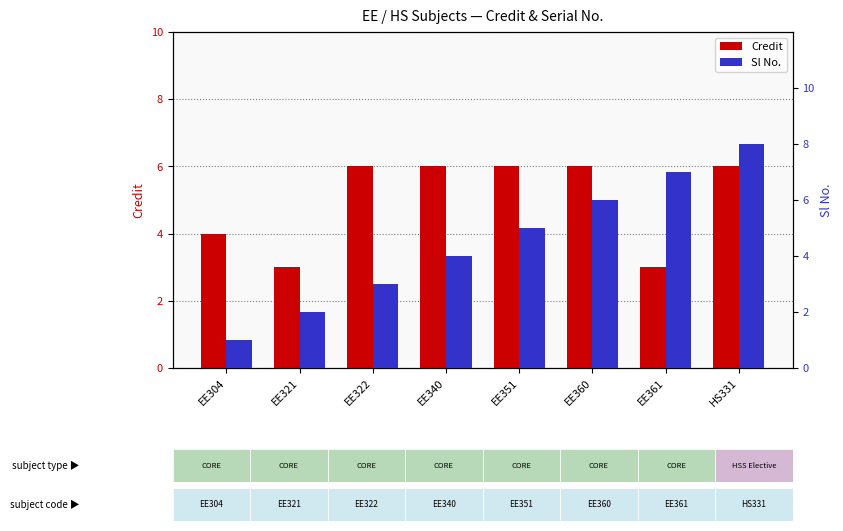

Reading left to right, list all the values displayed in this chart.

Credit: 4	3	6	6	6	6	3	6
Sl No.: 1	2	3	4	5	6	7	8